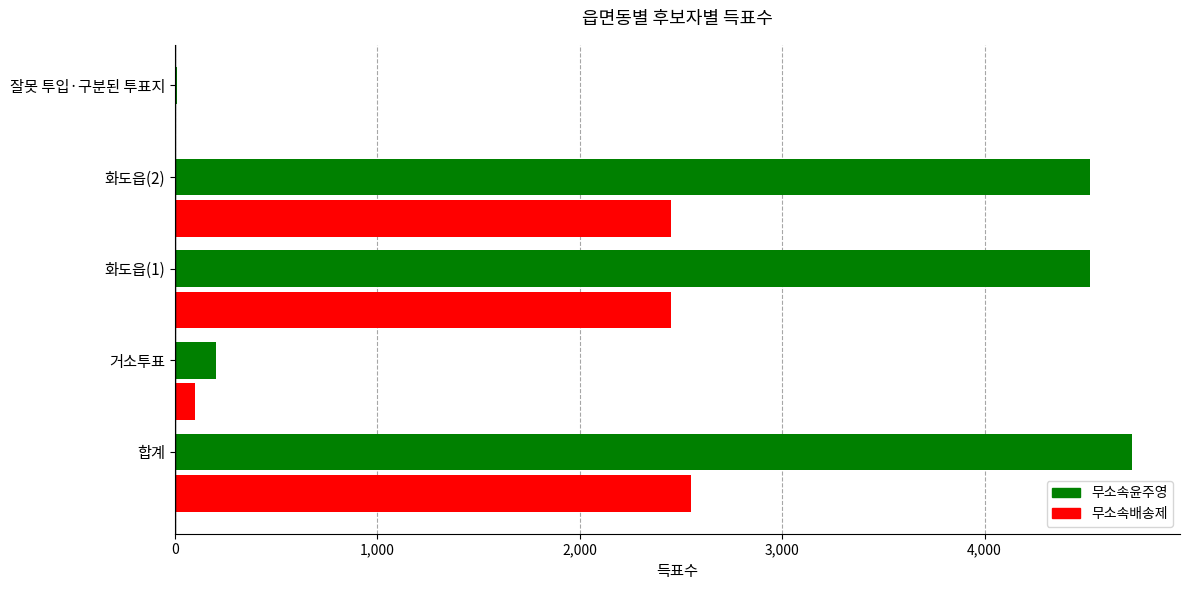

Which series has the widest spread of values?

무소속윤주영